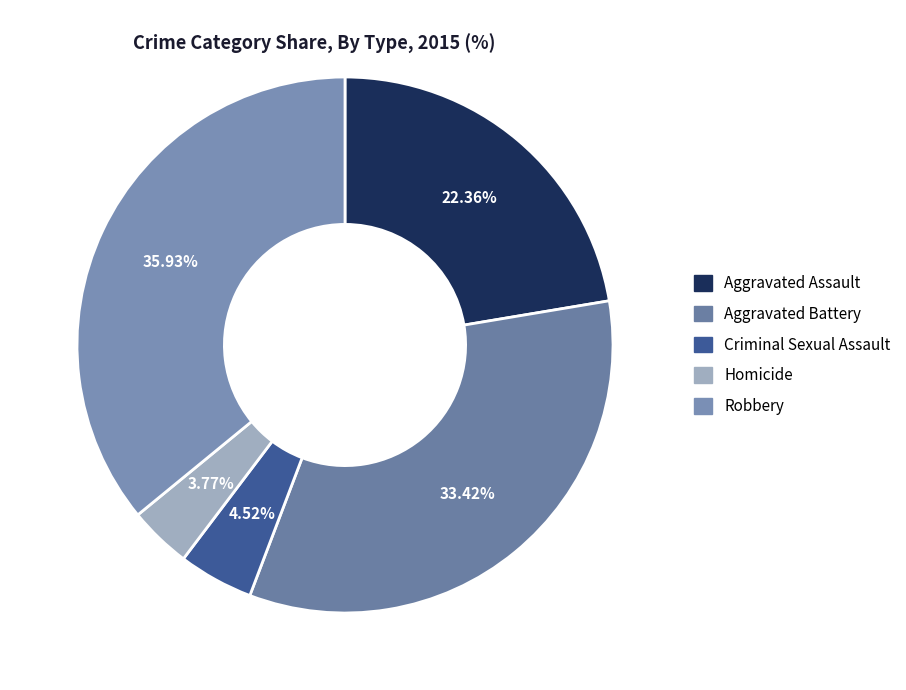

What percentage is the Aggravated Assault slice, to the nearest percent?

22%